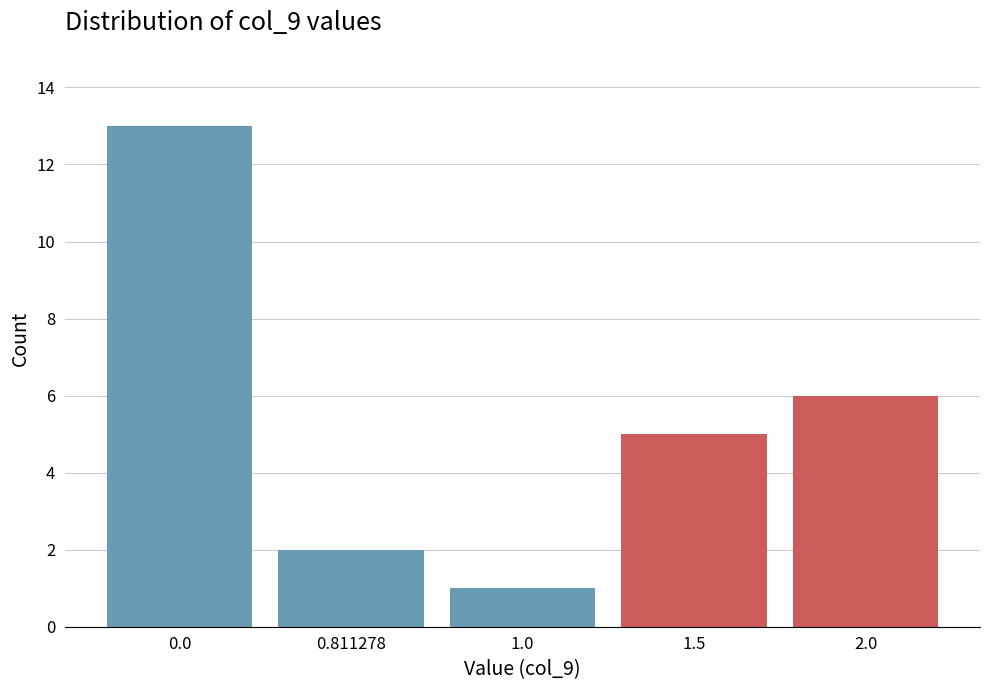

Reading right to left, transcribe all the data shown in this chart.

2.0=6	1.5=5	1.0=1	0.811278=2	0.0=13